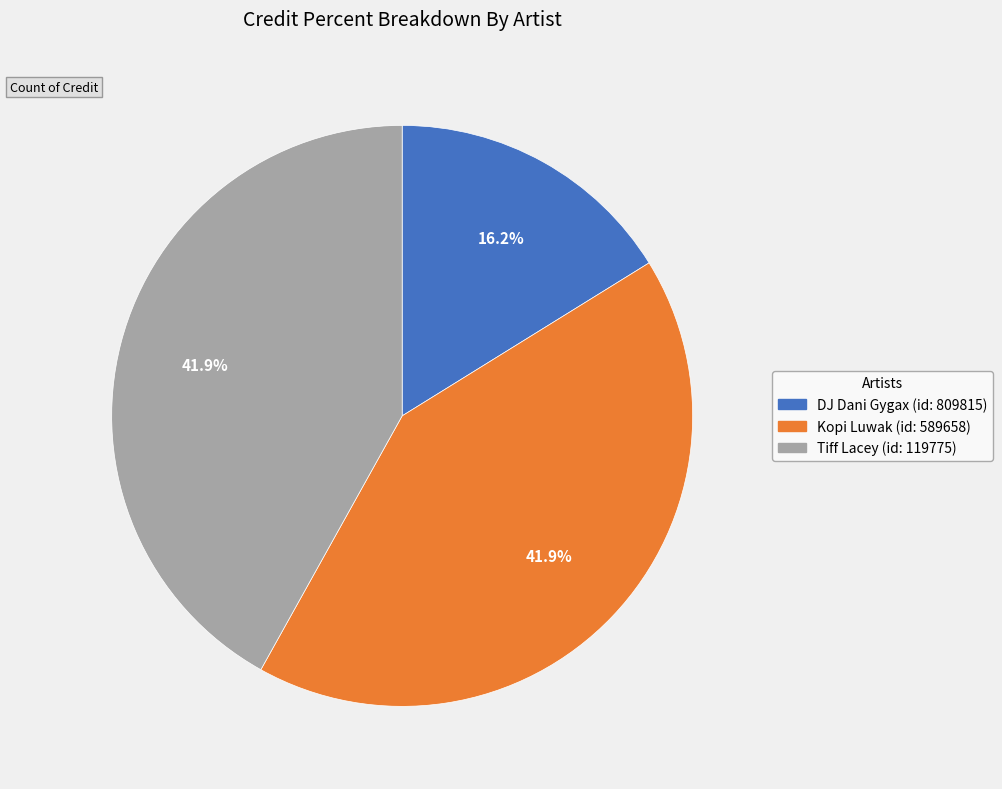

Is there a majority slice in this chart?

No